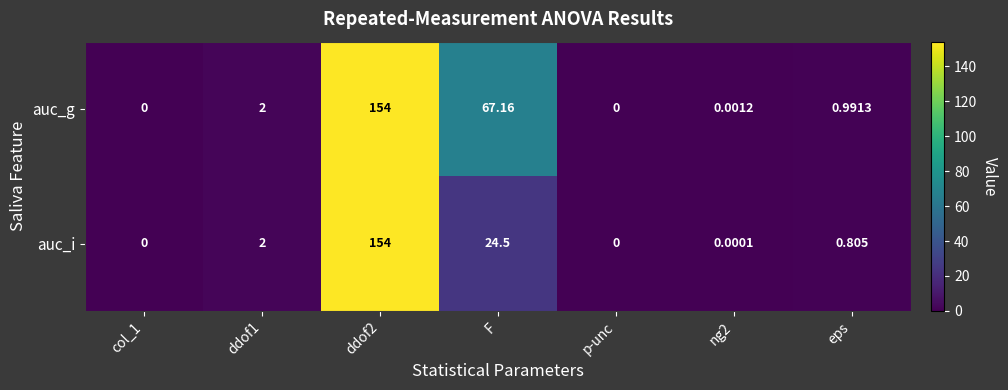

Rank the series by their average value, from highest to lowest.

auc_g, auc_i